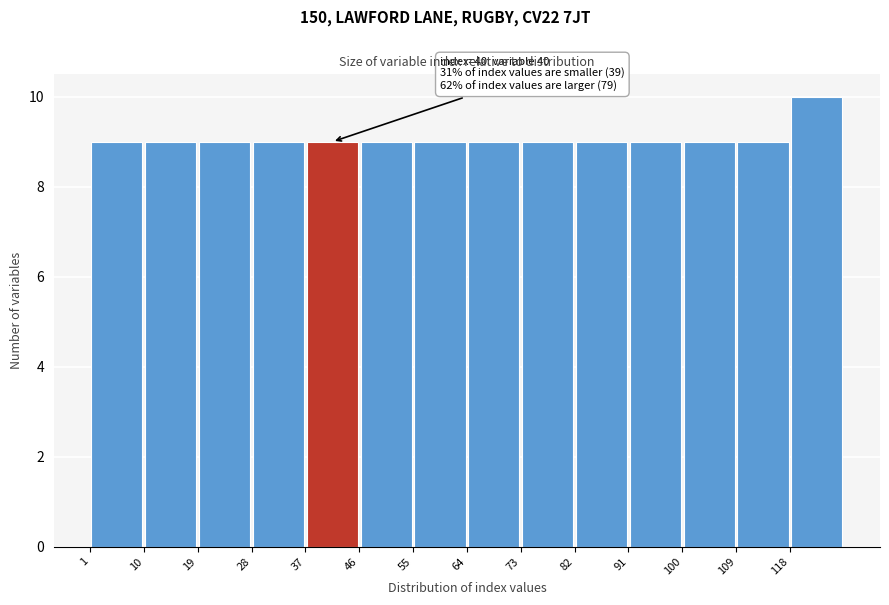

Over which range of the x-axis is the bar tallest?

118 to 127